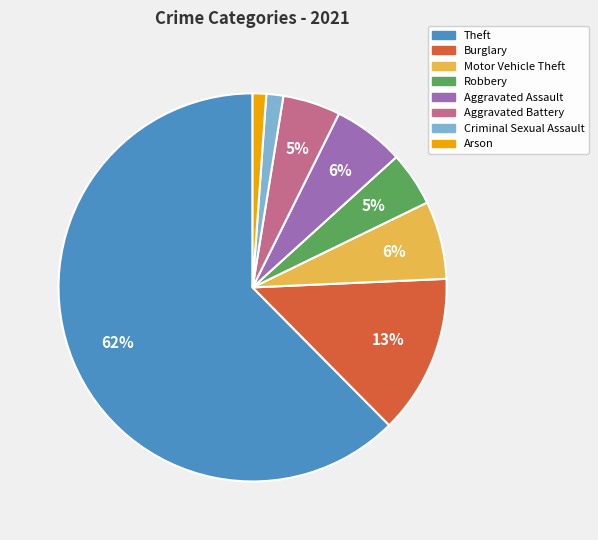

What is the largest slice in the pie chart?

Theft